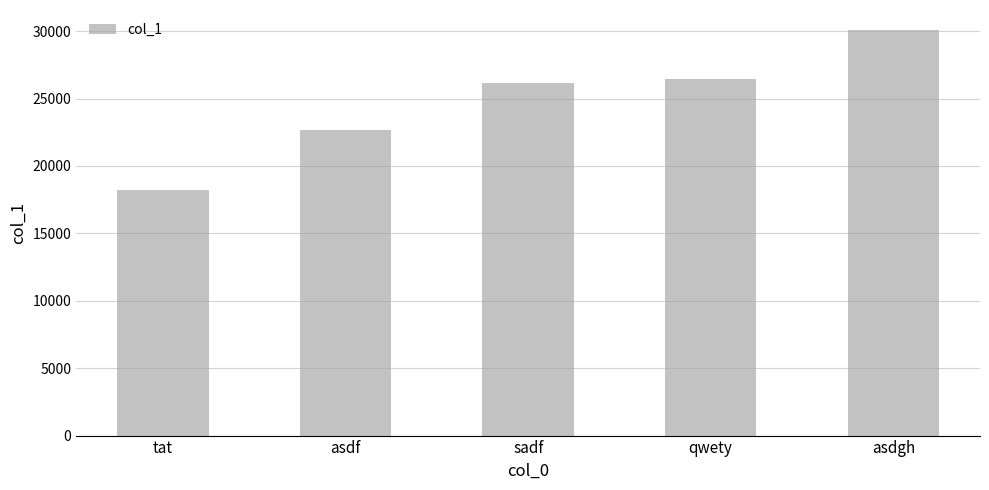

Where is the data nearest to the value 24131?

asdf